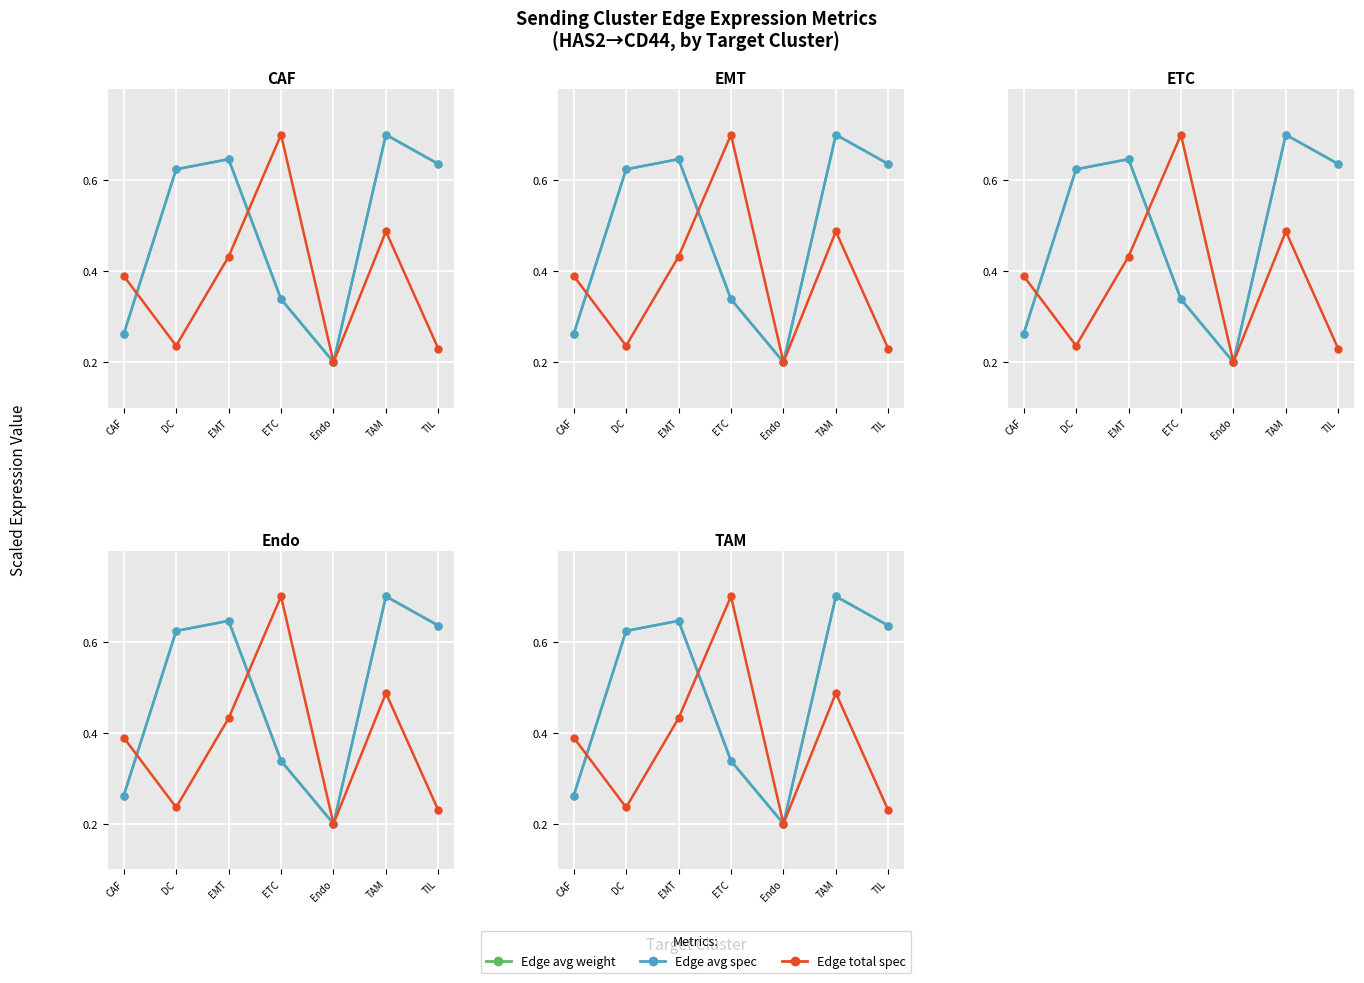

What is the spread (max minus min) of values at DC?

0.4